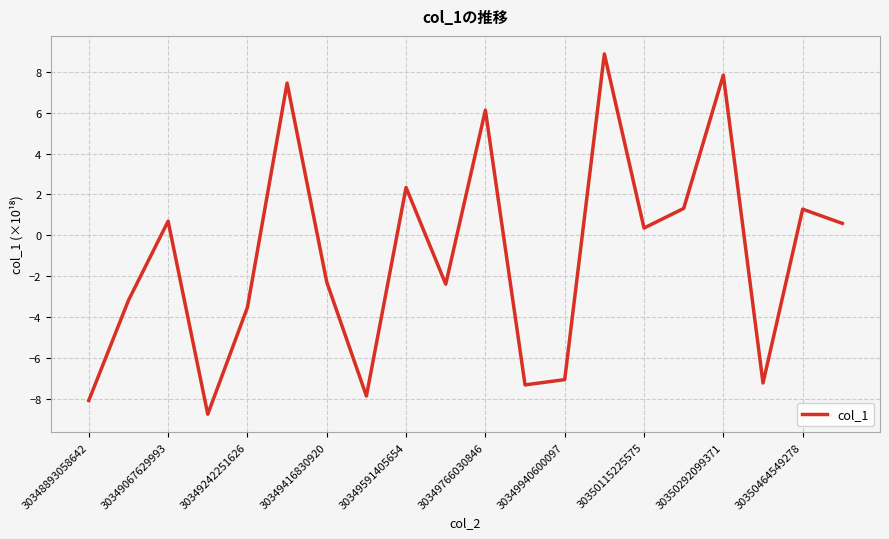

What is the smallest value displayed?

-8.7